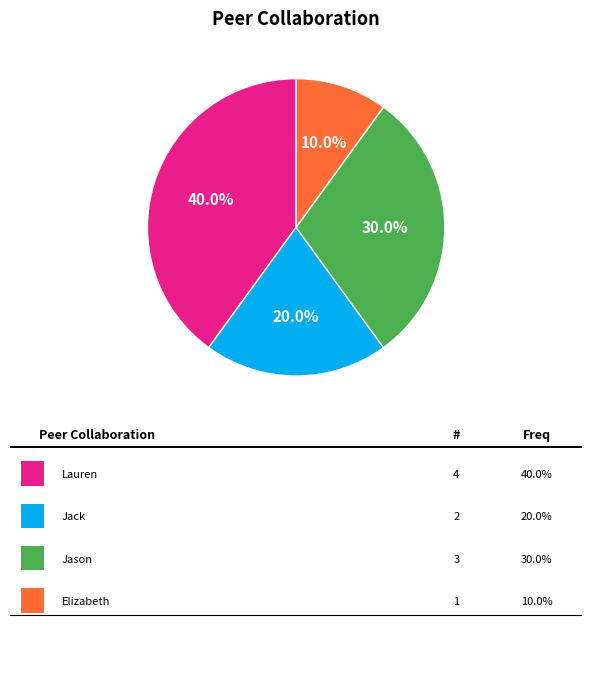

Is there any slice that represents more than half of the pie?

No